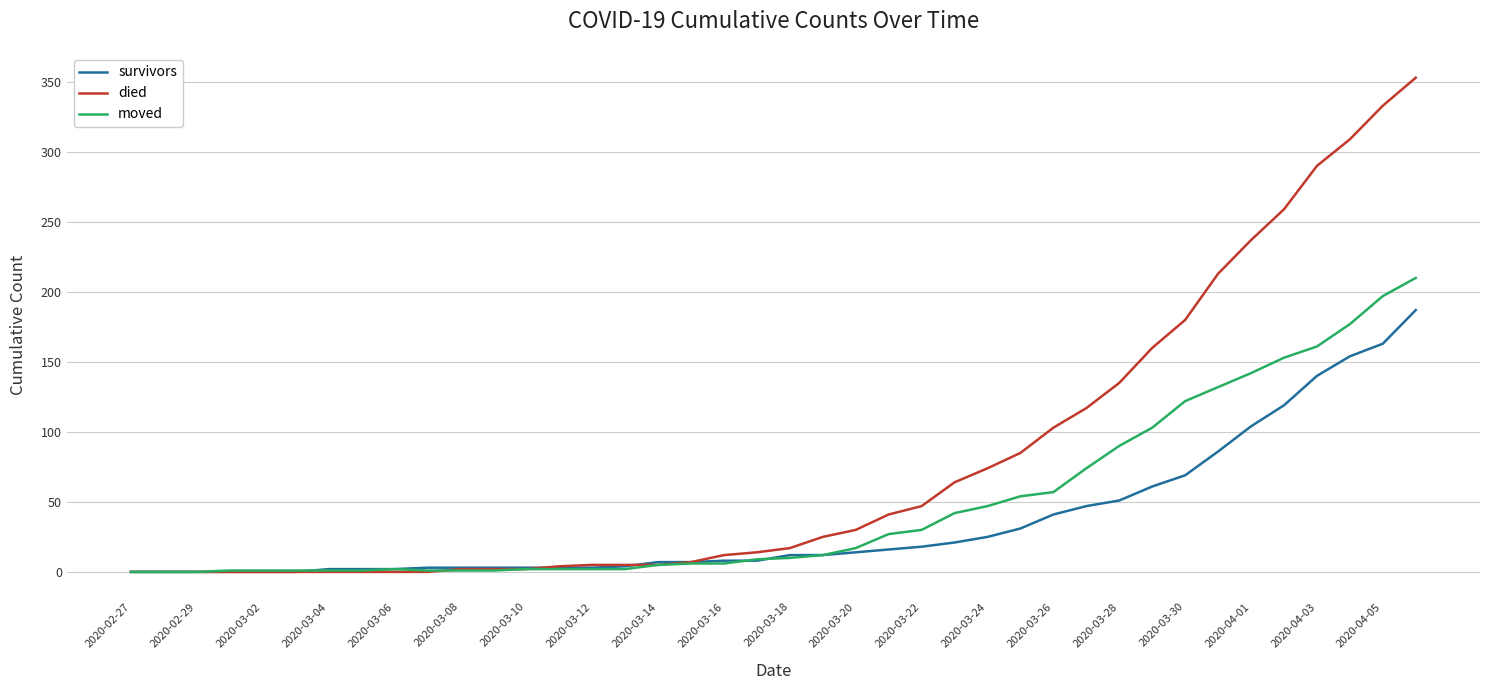

Count the number of data series in this chart.

3